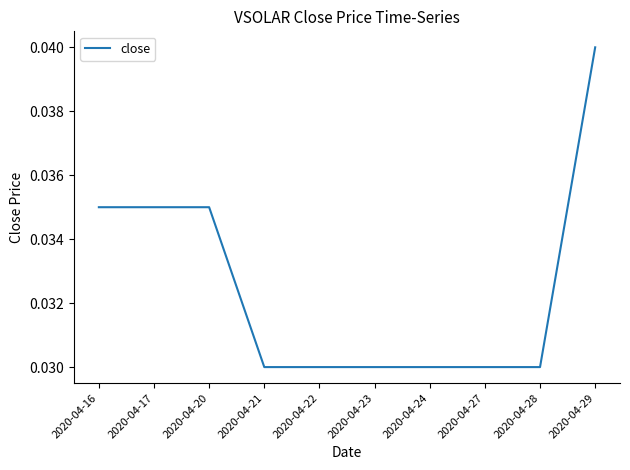

True or false: the data shows 0.1 at 2020-04-20.

False